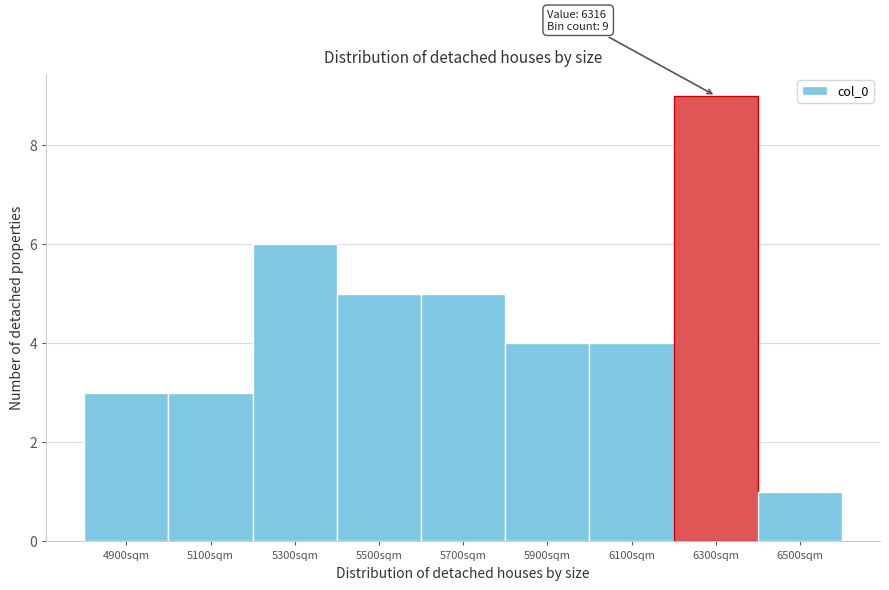

Reading left to right, list all the values displayed in this chart.

4900sqm=3	5100sqm=3	5300sqm=6	5500sqm=5	5700sqm=5	5900sqm=4	6100sqm=4	6300sqm=9	6500sqm=1